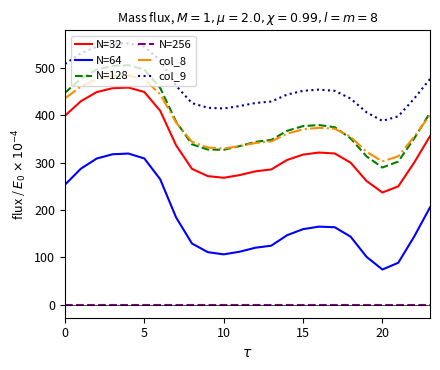

Which series has the largest total across all categories?

col_9